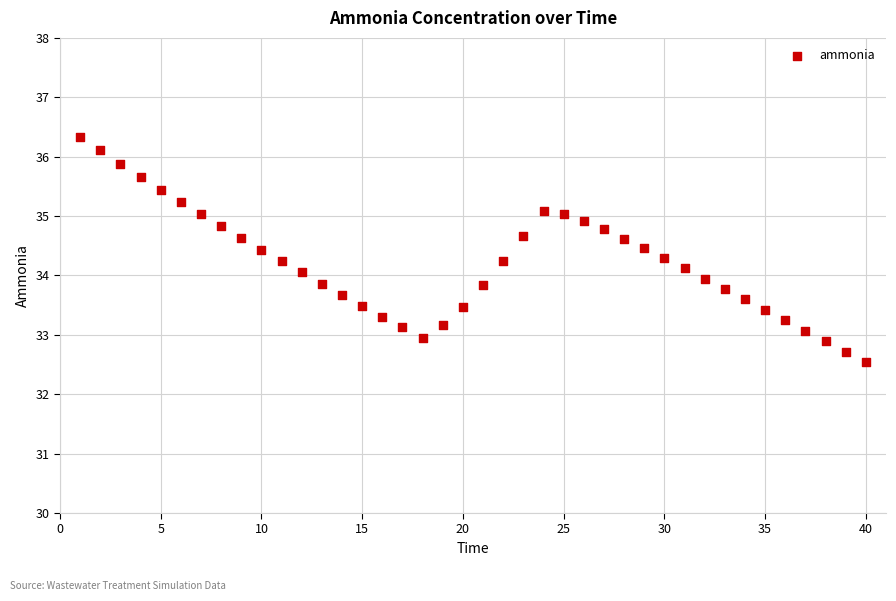

What is the range of Y values (max minus min)?

3.8